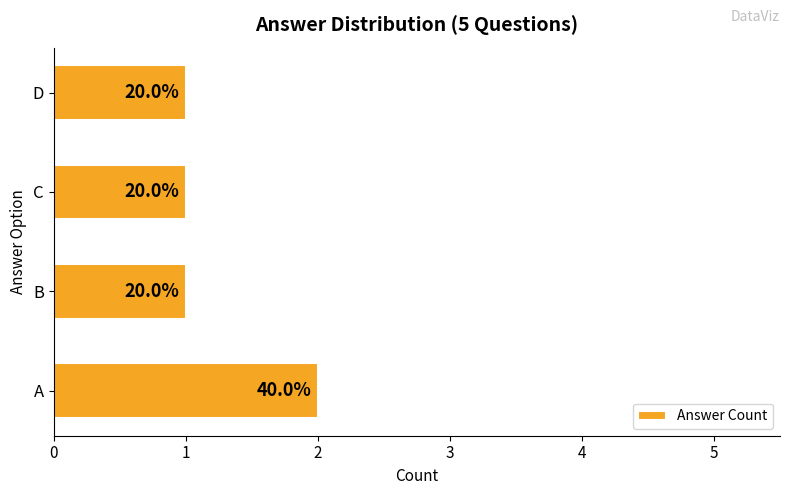

Rank the categories by value from highest to lowest.

0, 1, 2, 3